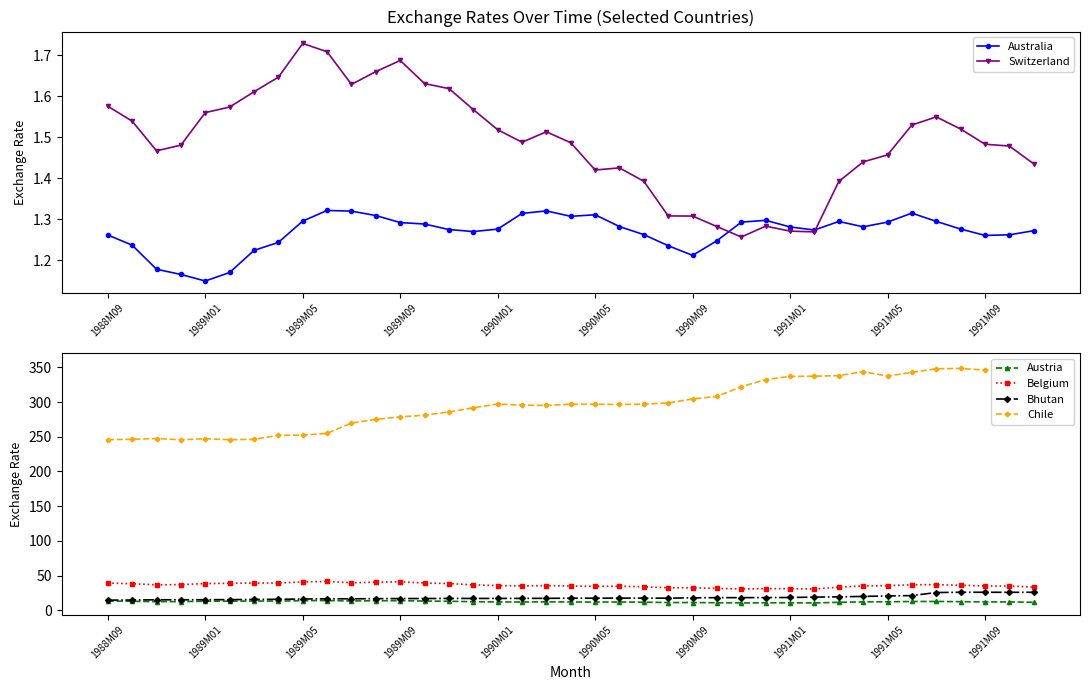

Reading left to right, extract all data points from this chart.

Australia: 1.3	1.2	1.2	1.2	1.1	1.2	1.2	1.2	1.3	1.3	1.3	1.3	1.3	1.3	1.3	1.3	1.3	1.3	1.3	1.3	1.3	1.3	1.3	1.2	1.2	1.2	1.3	1.3	1.3	1.3	1.3	1.3	1.3	1.3	1.3	1.3	1.3	1.3	1.3
Switzerland: 1.6	1.5	1.5	1.5	1.6	1.6	1.6	1.6	1.7	1.7	1.6	1.7	1.7	1.6	1.6	1.6	1.5	1.5	1.5	1.5	1.4	1.4	1.4	1.3	1.3	1.3	1.3	1.3	1.3	1.3	1.4	1.4	1.5	1.5	1.5	1.5	1.5	1.5	1.4
Austria: 13.1	12.8	12.3	12.4	12.9	13.0	13.1	13.2	13.7	13.9	13.3	13.6	13.7	13.1	12.9	12.2	11.9	11.8	12.0	11.9	11.7	11.8	11.5	11.0	11.1	10.7	10.5	10.6	10.6	10.4	11.4	12.0	12.1	12.6	12.6	12.3	11.9	11.9	11.4
Belgium: 39.1	38.1	36.6	36.8	38.4	38.8	39.1	39.1	40.8	41.4	39.6	40.3	40.9	39.2	38.4	36.5	35.5	35.0	35.4	34.9	34.3	34.6	33.7	32.3	32.3	31.4	30.6	31.0	31.1	30.5	33.2	35.0	35.3	36.7	36.8	35.9	34.9	34.8	33.4
Bhutan: 14.5	14.7	15.0	15.0	15.1	15.2	15.5	15.7	16.1	16.4	16.4	16.6	16.7	16.8	16.9	16.9	17.0	17.0	17.1	17.3	17.3	17.4	17.4	17.3	17.8	18.1	18.1	18.1	18.3	18.8	19.2	19.9	20.5	21.1	25.4	25.8	25.8	25.8	25.8
Chile: 245.8	246.4	247.5	245.8	247.1	245.8	246.3	252.2	252.3	254.9	269.9	275.1	278.8	281.1	285.8	291.8	297.3	295.6	295.3	297.0	296.9	296.6	297.1	298.7	304.6	308.2	322.2	332.5	337.1	337.4	338.3	343.8	337.7	342.8	348.1	348.6	346.1	348.6	353.0